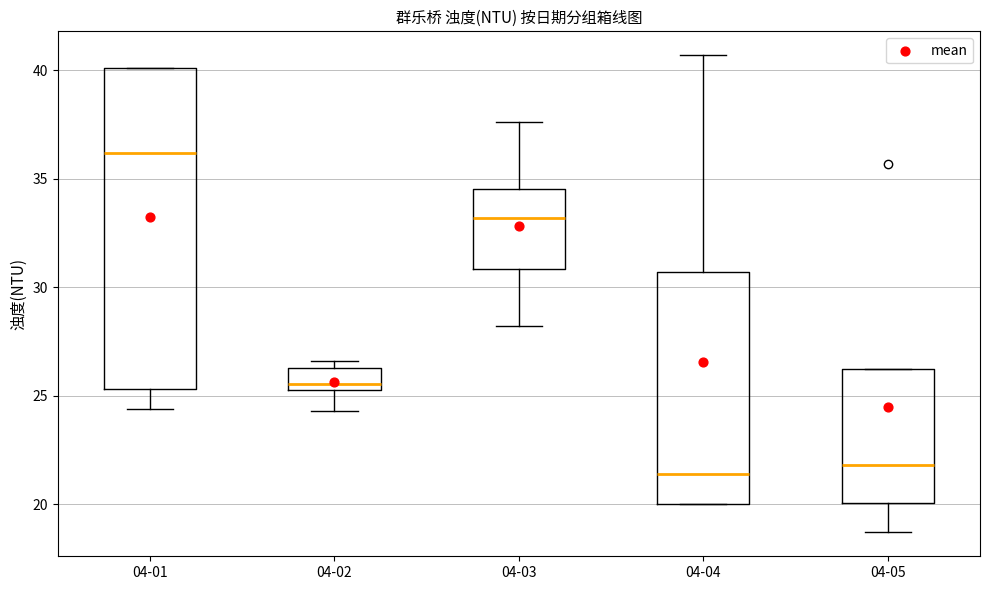

Reading left to right, read every box against the y-axis: the position of its median line, the range the box covers, and the ends of its whiskers. The values are not printed on the chart, so give them approximately, as read against the axis.

04-01: median 36.0, box 25.5 to 40.0, whiskers 24.5 to 40.0
04-02: median 25.5 (just above the box's lower edge), box 25.5 to 26.5, whiskers 24.5 to 26.5 (just above the box's upper edge)
04-03: median 33.0, box 31.0 to 34.5, whiskers 28.0 to 37.5
04-04: median 21.5, box 20.0 to 30.5, whiskers 20.0 to 40.5
04-05: median 22.0, box 20.0 to 26.5, whiskers 18.5 to 26.5